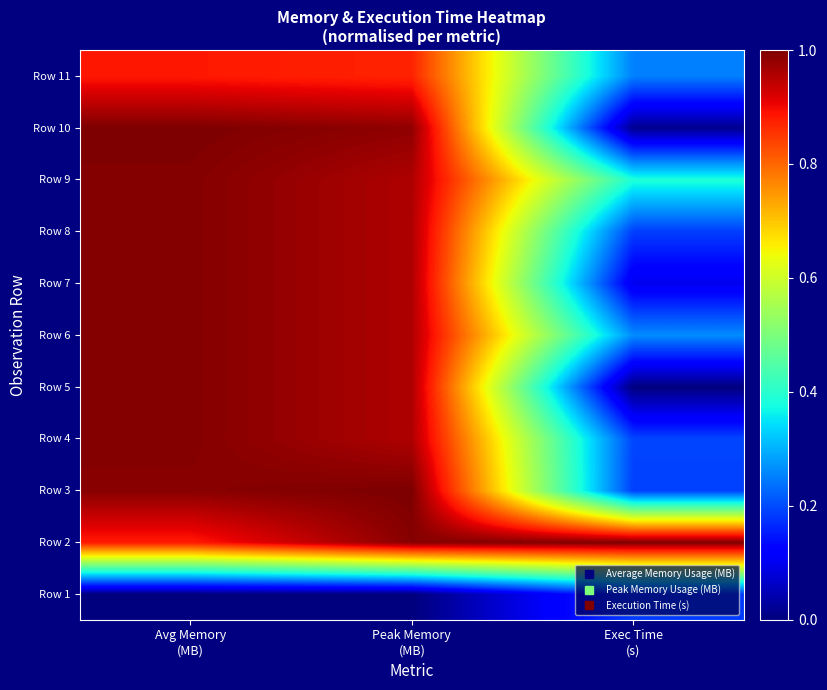

Which series has the largest range (max minus min)?

Row 5